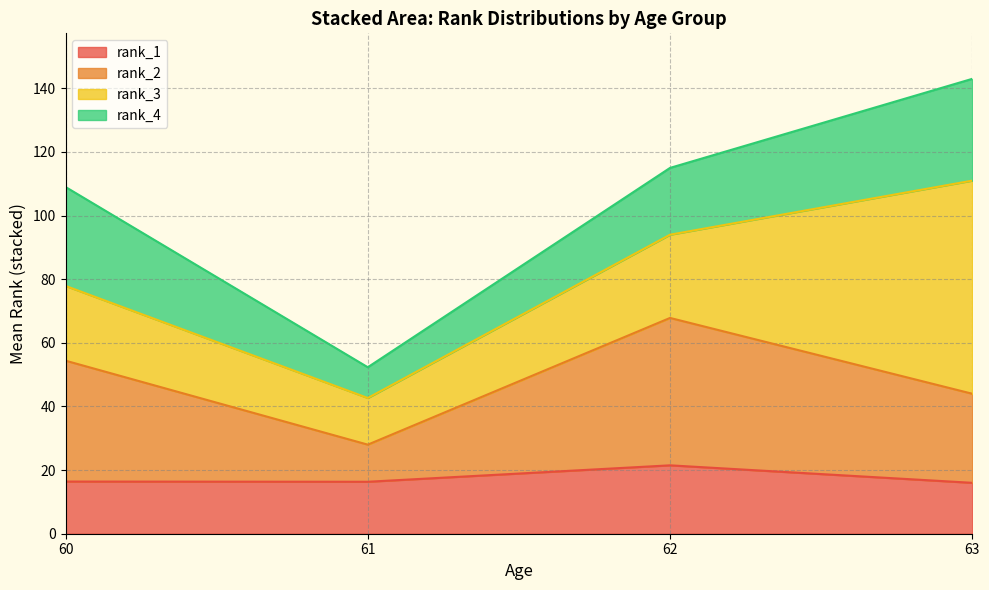

What is the approximate value of rank_1 at 61?

16.3